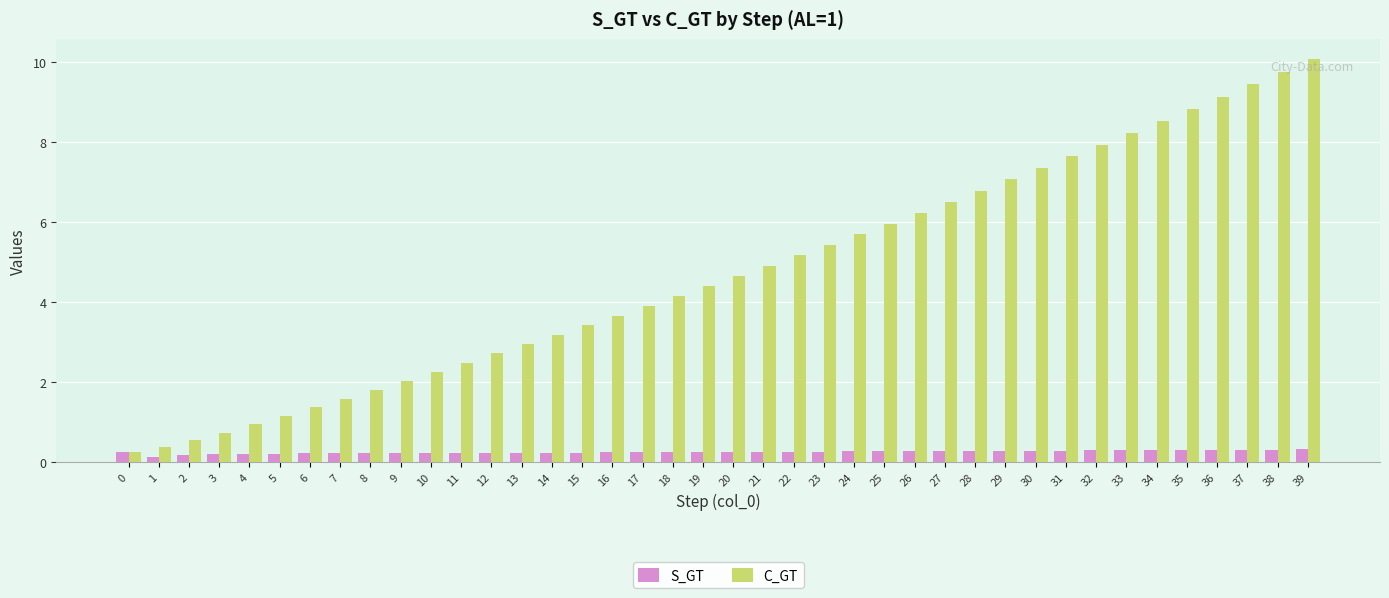

What is the difference between the maximum and minimum values in the C_GT series?

9.8